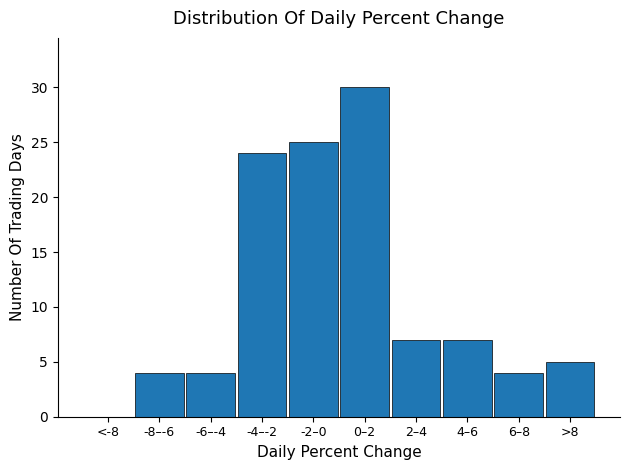

Reading left to right, transcribe all the data shown in this chart.

<-8=0	-8–-6=4	-6–-4=4	-4–-2=24	-2–0=25	0–2=30	2–4=7	4–6=7	6–8=4	>8=5